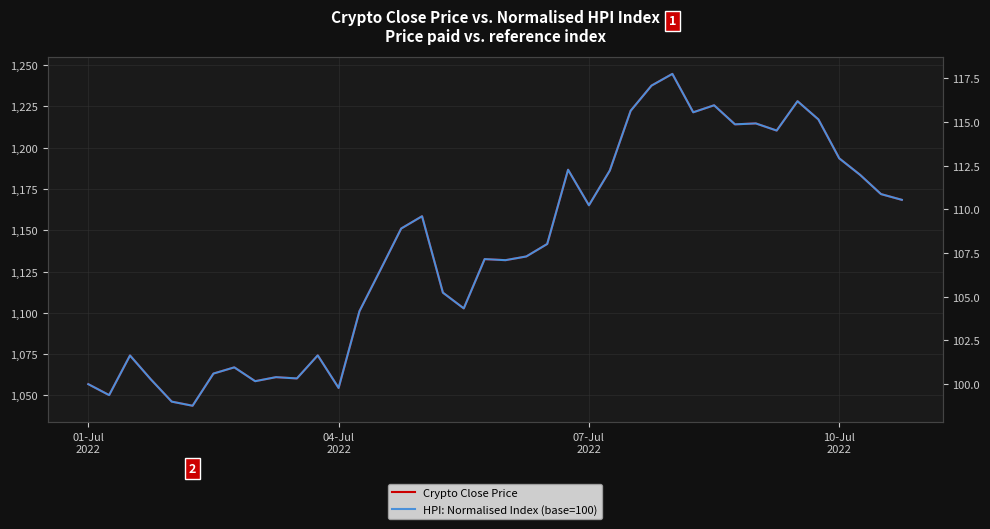

What is the maximum value shown in the chart?

1244.6